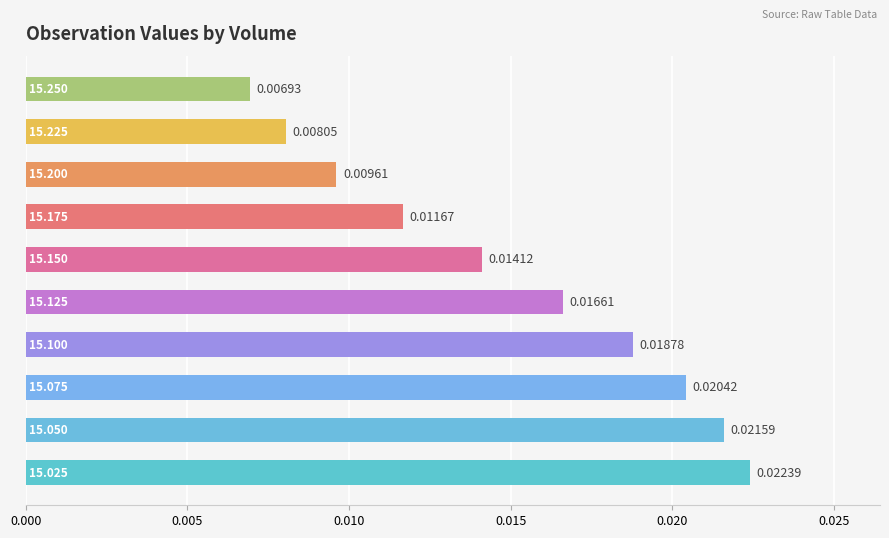

Does the chart contain stacked bars?

No